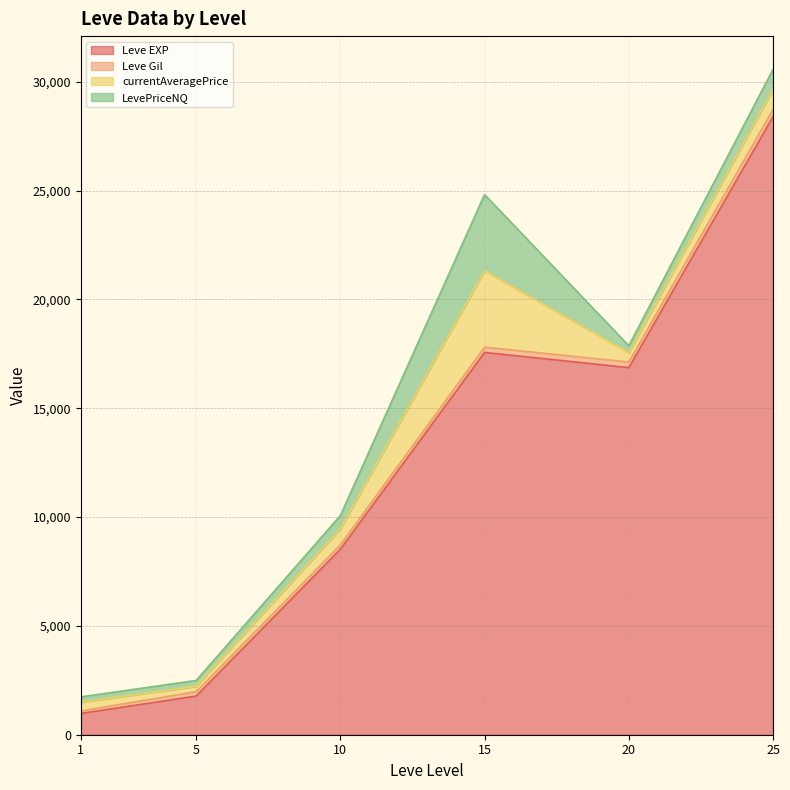

What is the maximum value for Leve EXP?

28393.3